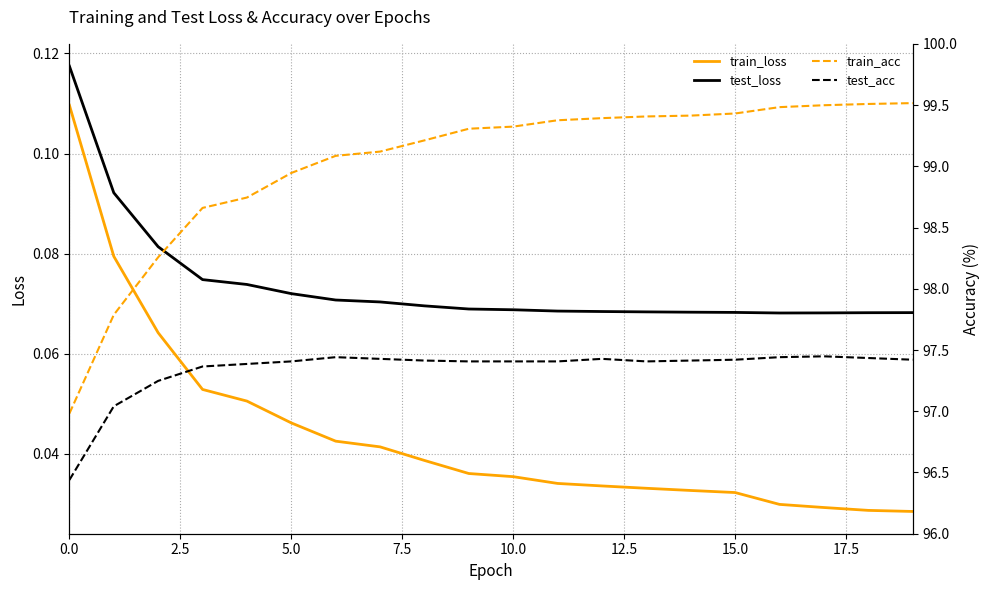

True or false: test_loss and train_loss cross at least once.

False